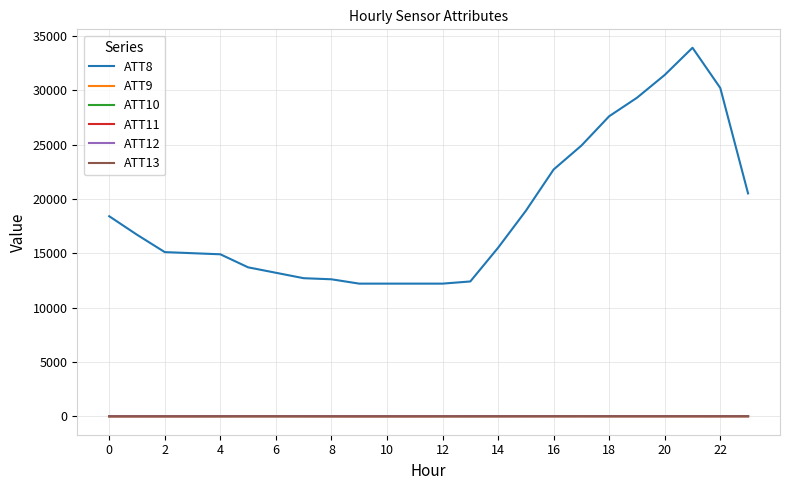

Which series has the widest spread of values?

ATT8